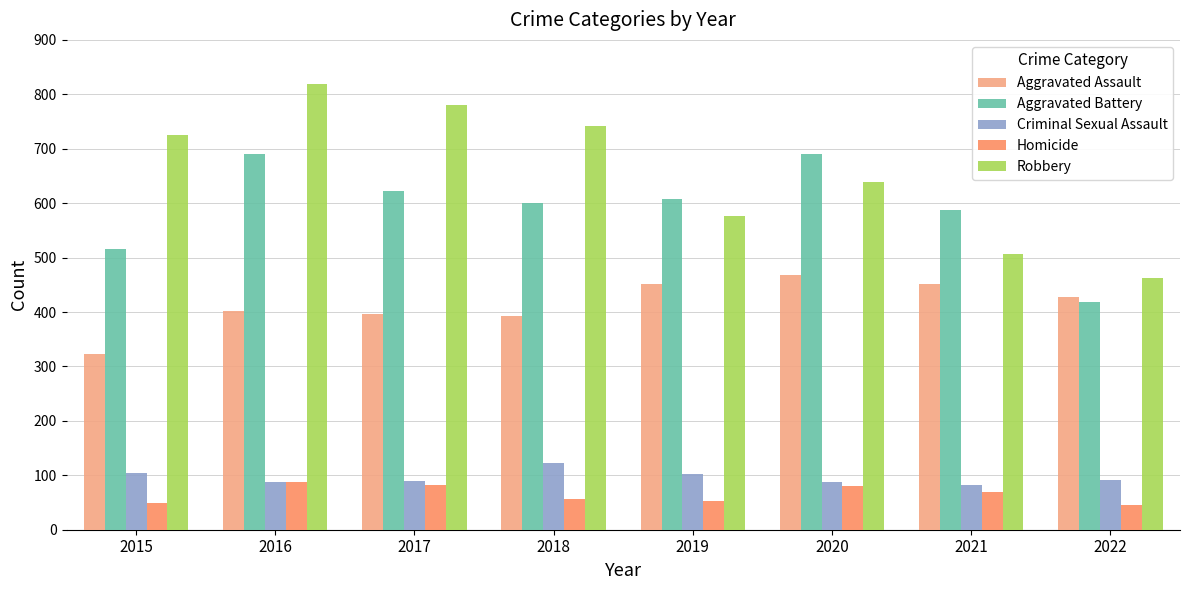

What is the total value across all series at 2017?

1971